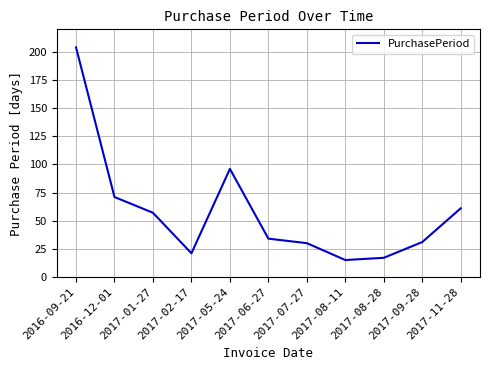

Count the number of categories in the chart.

11